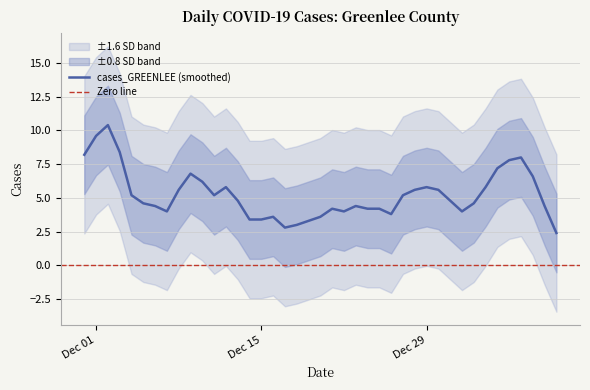

Is it true that the value at 2021-01-03 is 6?

False